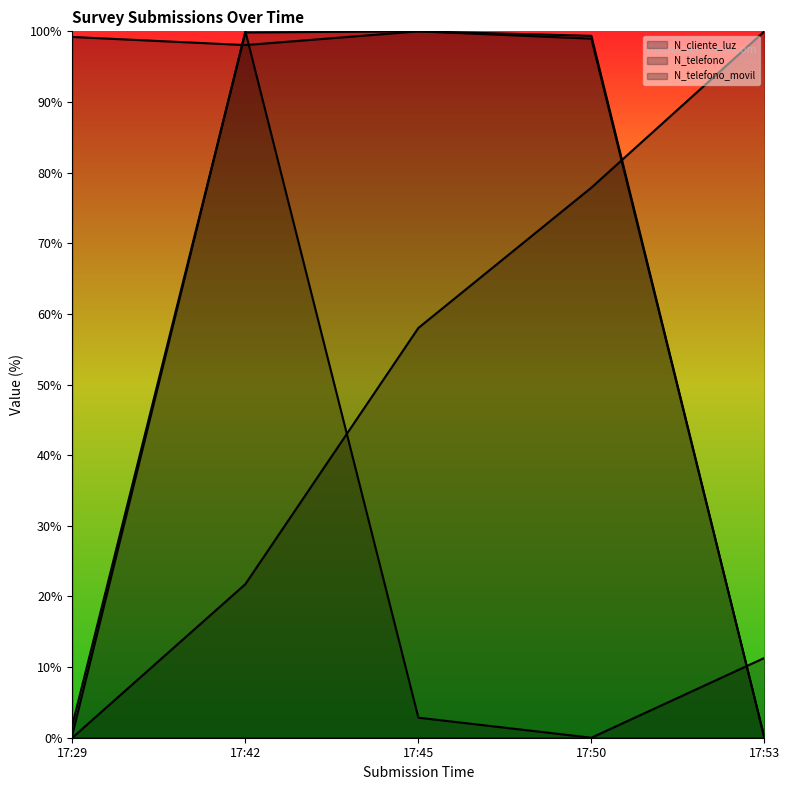

In N_telefono, how many points are higher than both neighbors (excluding endpoints)?

1